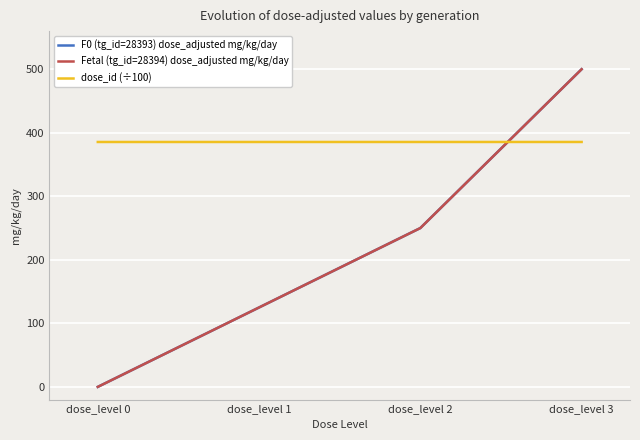

What is the sum of all dose_id (÷100) values?

1541.9